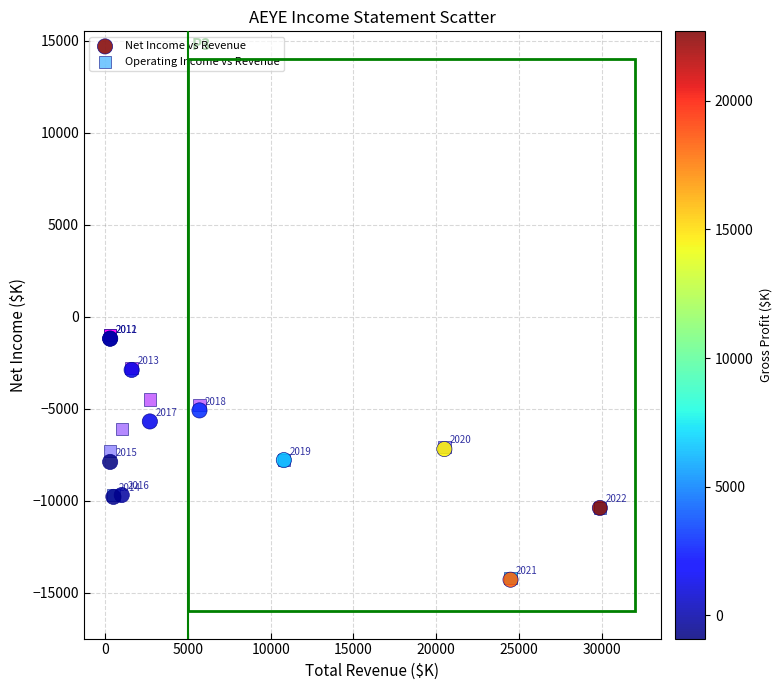

What are all the series names shown in the legend?

Net Income vs Revenue, Operating Income vs Revenue